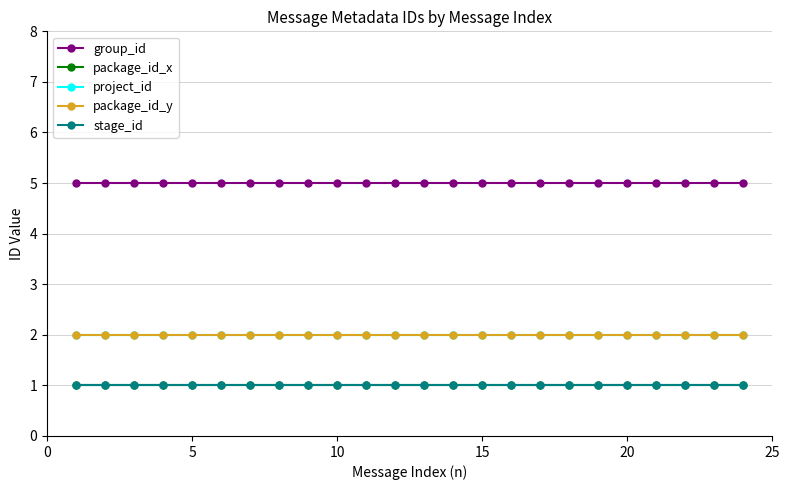

Does the chart have visible grid lines?

Yes